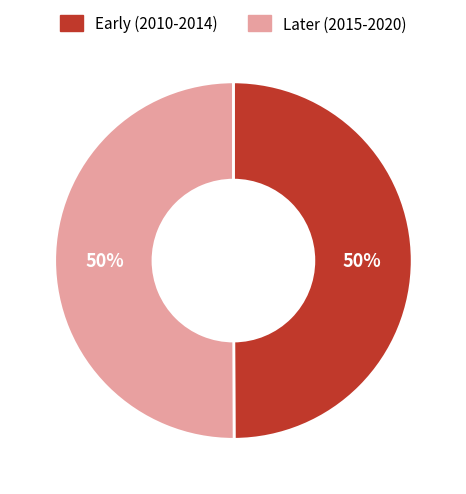

Approximately how many times larger is the value at Early (2010-2014) compared to Later (2015-2020)?

1.0